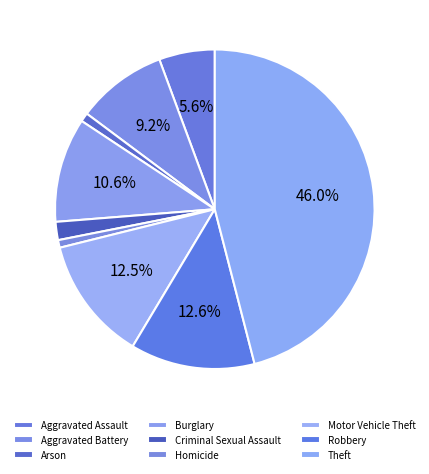

To the nearest percent, what is the combined percentage of Arson and Homicide?

2%